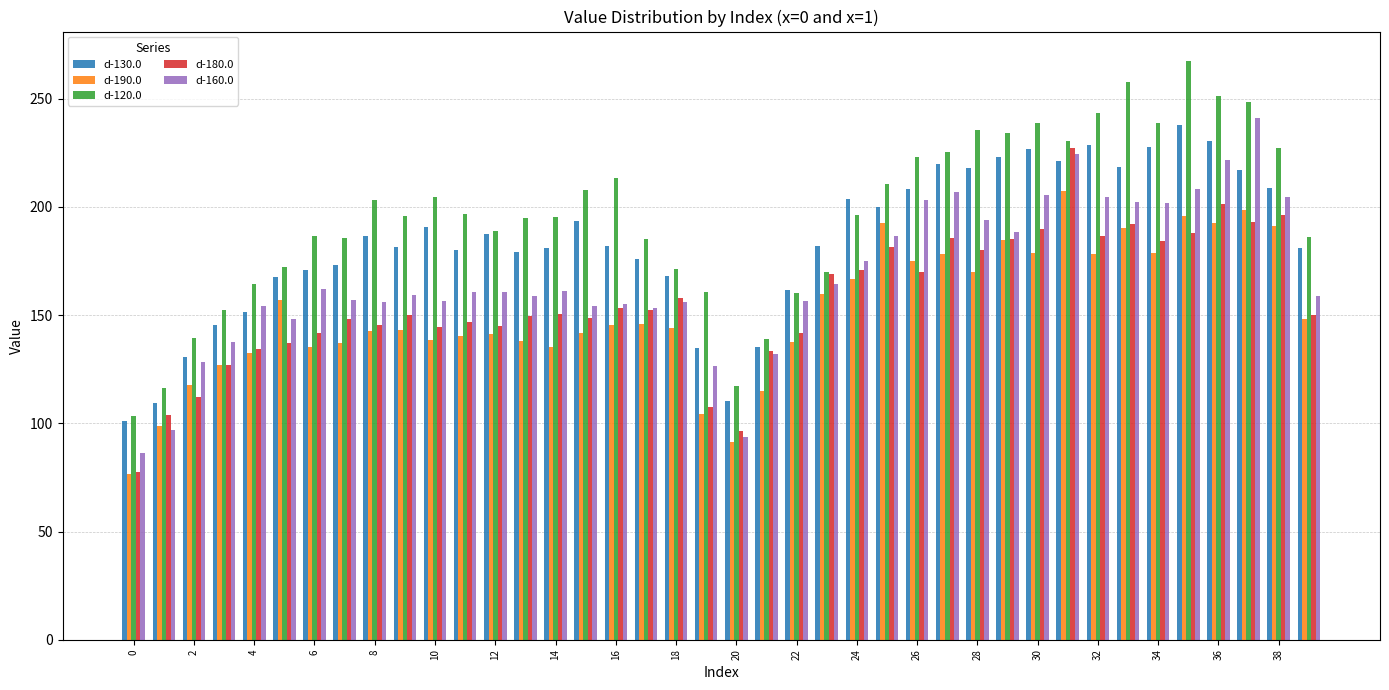

List the series in order of their peak value, lowest first.

d-190.0, d-180.0, d-130.0, d-160.0, d-120.0